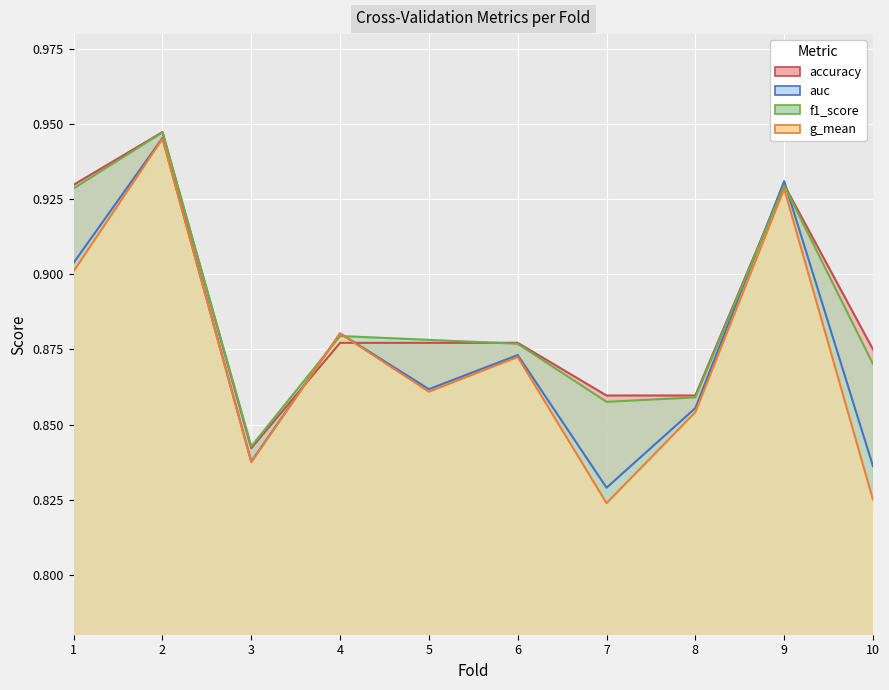

What is the sum of the auc values at 2 and 10?

1.8